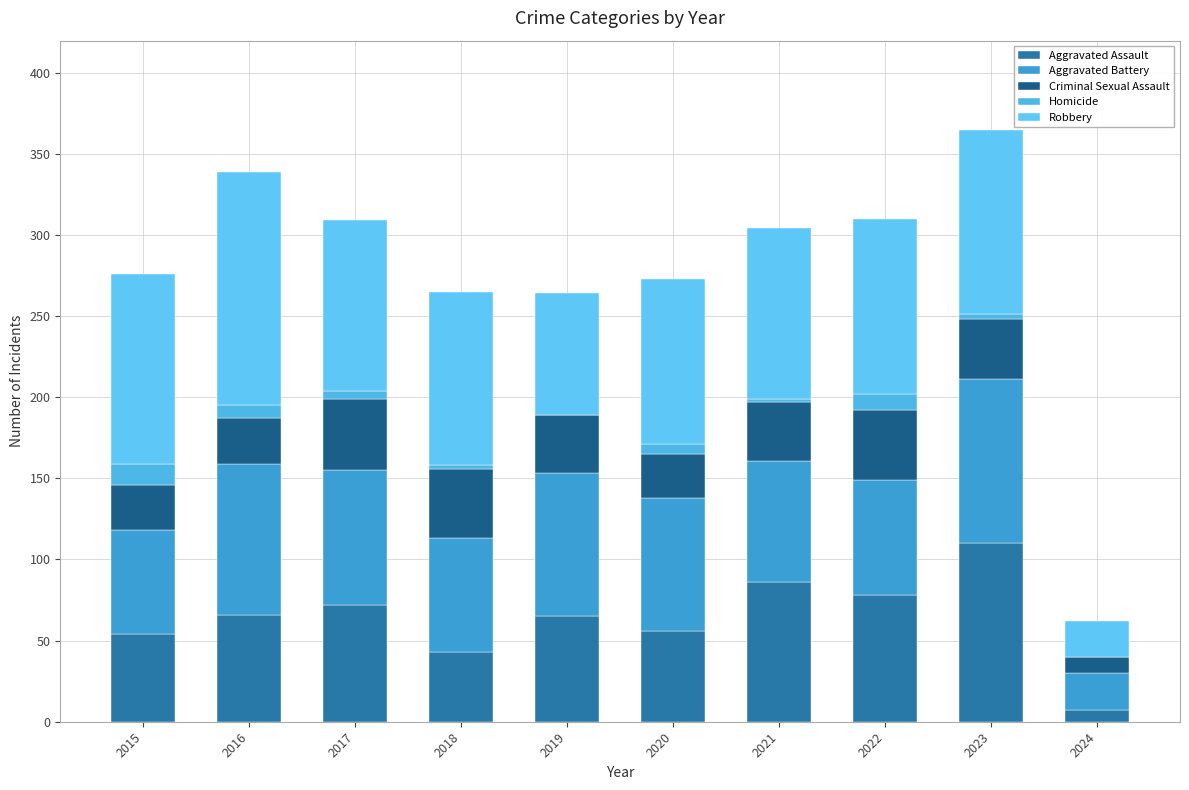

Are the bars horizontal?

No